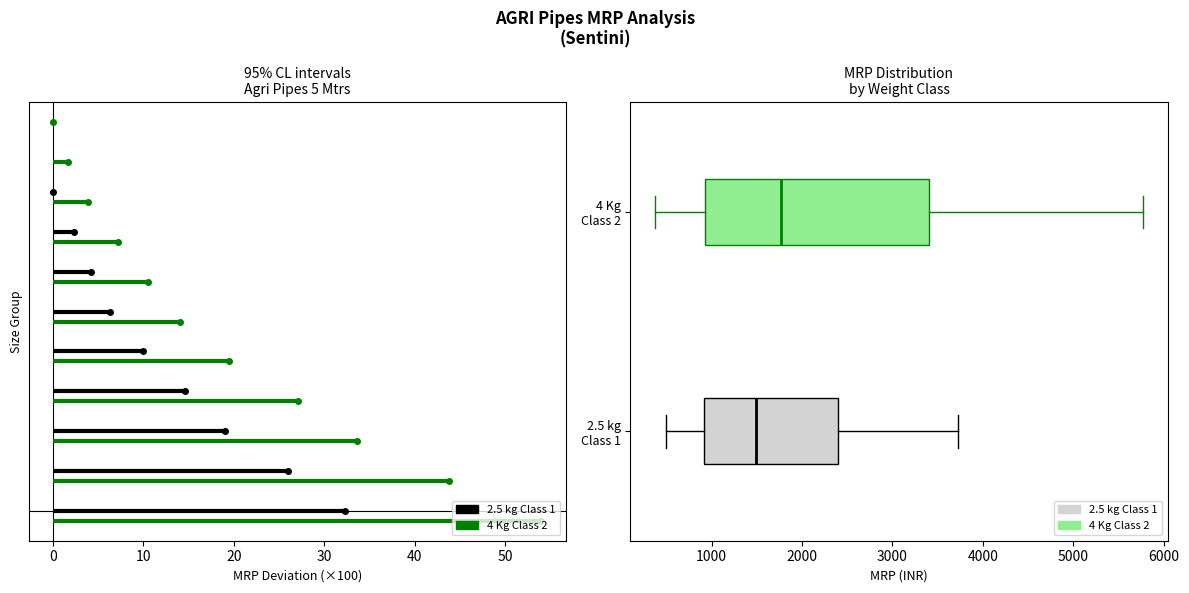

Reading bottom to top, transcribe this box plot: for each box, give where its median line is, the range the box spans, and where its two whiskers end, as read against the x-axis. The values are not printed on the chart, so give them approximately, as read against the axis.

2.5 kg Class 1: median 1500, box 900 to 2400, whiskers 500 to 3700
4 Kg Class 2: median 1800, box 900 to 3400, whiskers 400 to 5800